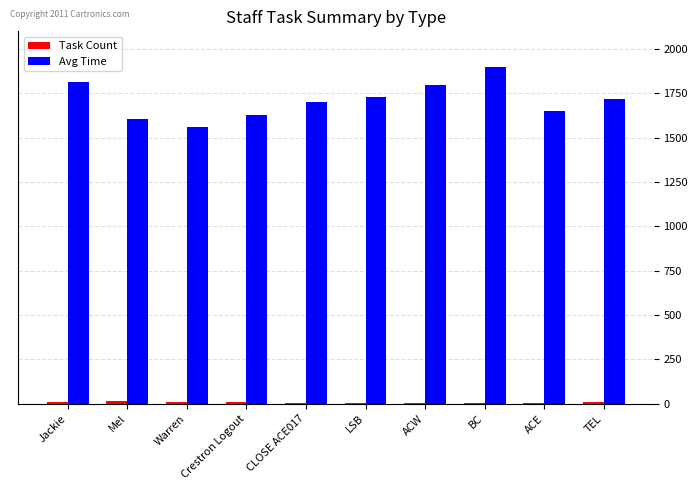

What is the sum of all Avg Time values?

17114